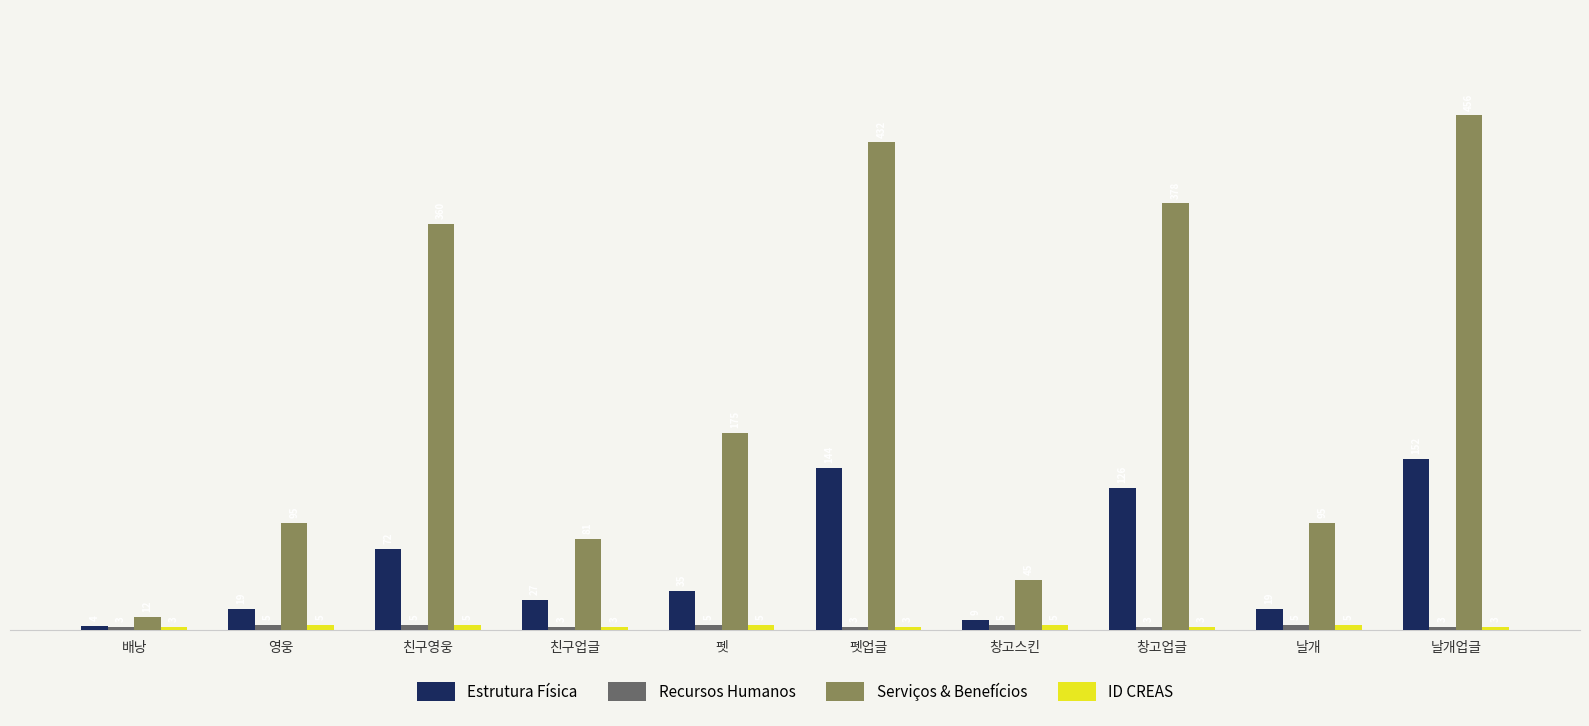

What is the difference between the highest and lowest values at 창고업글?

375